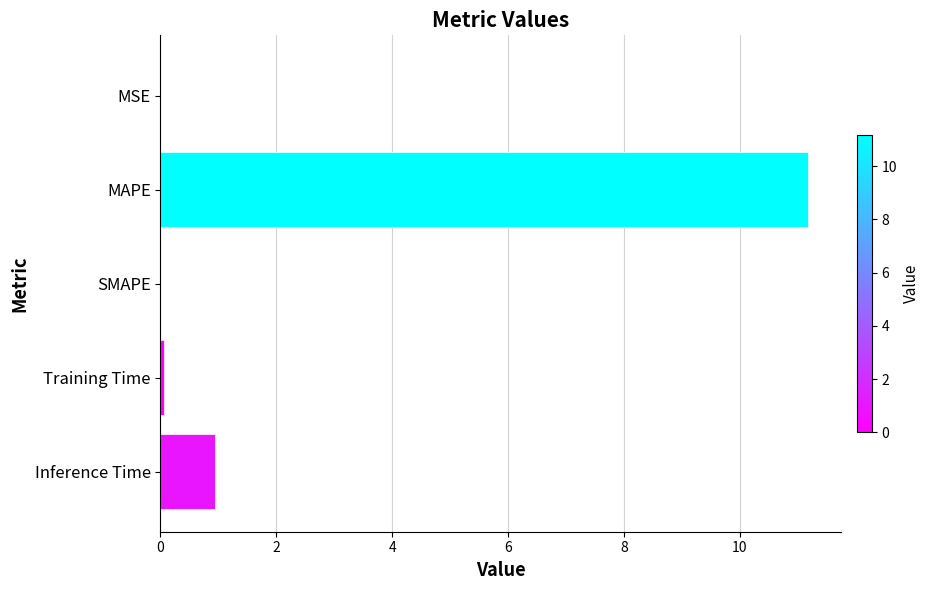

At which label is the value closest to 5?

Inference Time